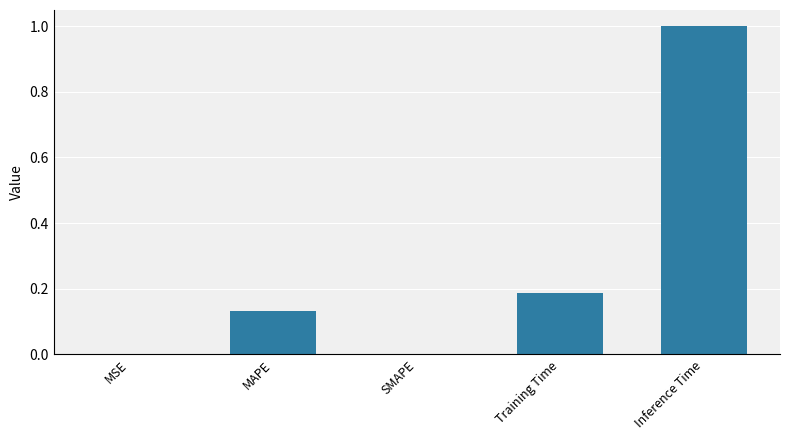

What is the sum of all values?

1.3